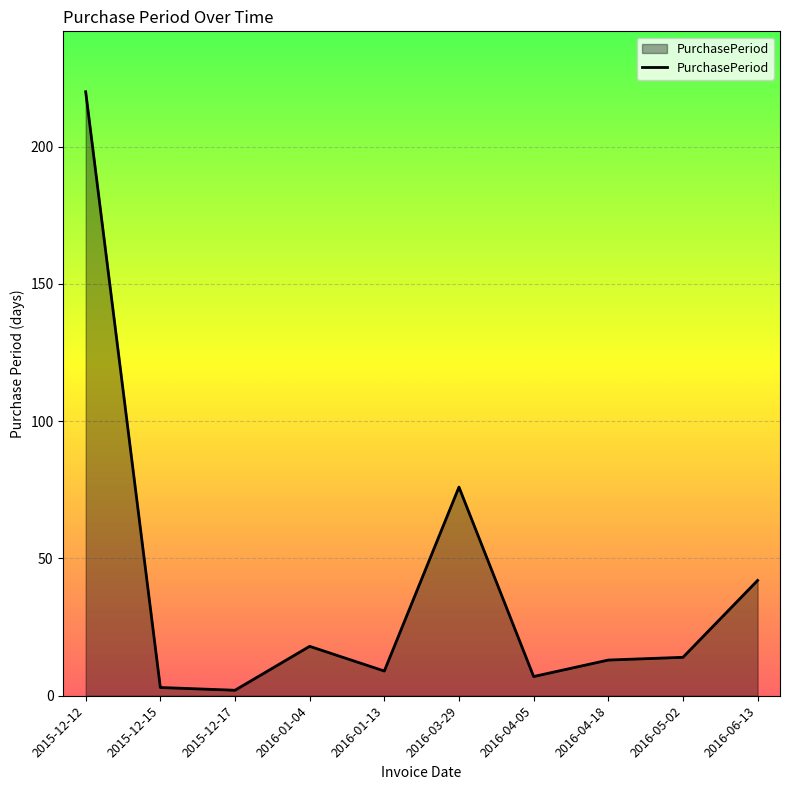

Which label corresponds to the largest value in the chart?

2015-12-12